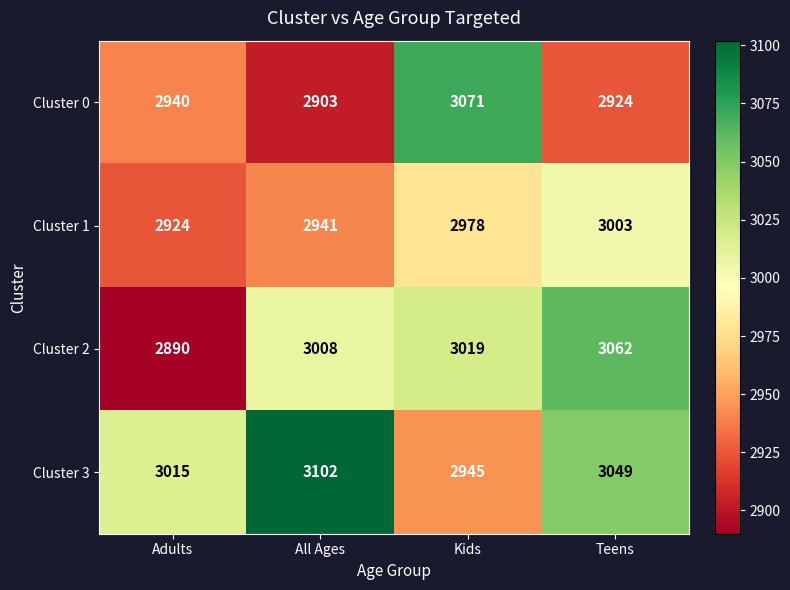

How many categories are shown in the chart?

4